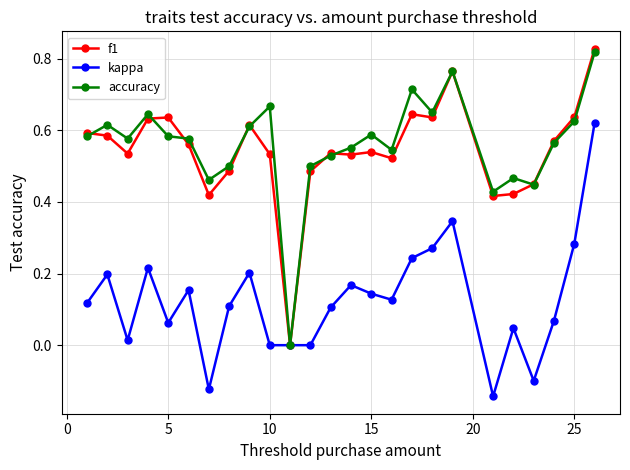

True or false: accuracy has more than 0 points higher than both neighbors.

True